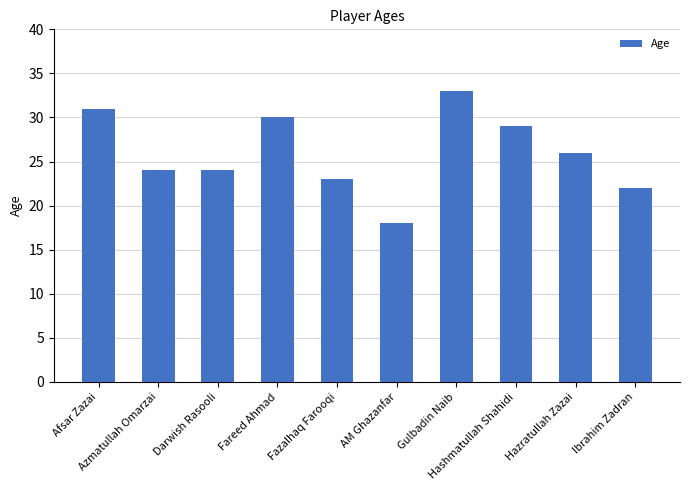

True or false: the data shows 10 at Azmatullah Omarzai.

False